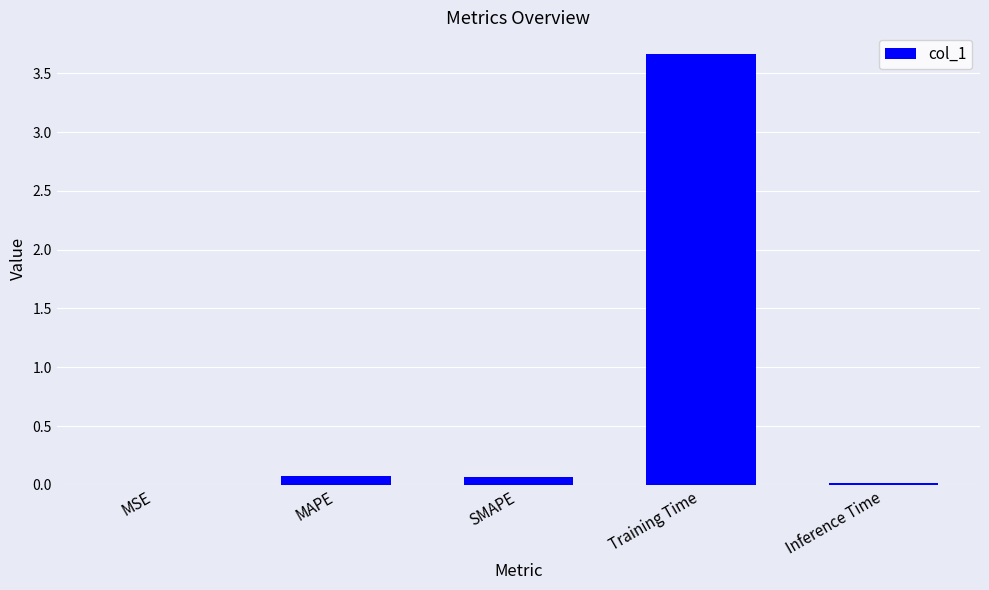

Which has a higher value, Training Time or MSE?

Training Time